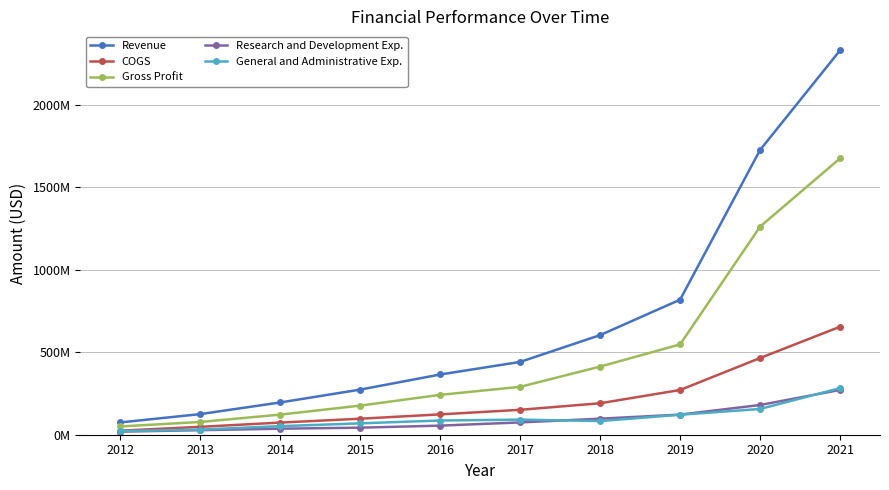

Reading left to right, what are all the values shown in this chart?

Revenue: 2012=74602000	2013=125022000	2014=195591000	2015=273499000	2016=364967000	2017=441231000	2018=603693000	2019=818379000	2020=1725625000	2021=2329114000
COGS: 2012=24493000	2013=47779000	2014=73633000	2015=96979000	2016=123328000	2017=150986000	2018=190762000	2019=271036000	2020=464745000	2021=654512000
Gross Profit: 2012=50109000	2013=77243000	2014=121958000	2015=176520000	2016=241639000	2017=290245000	2018=412931000	2019=547343000	2020=1260880000	2021=1674602000
Research and Development Exp.: 2012=18653000	2013=27548000	2014=36634000	2015=42694000	2016=55083000	2017=74616000	2018=97249000	2019=121878000	2020=180080000	2021=271535000
General and Administrative Exp.: 2012=21909000	2013=31112000	2014=51920000	2015=68939000	2016=86180000	2017=91486000	2018=82883000	2019=121134000	2020=156035000	2021=282531000